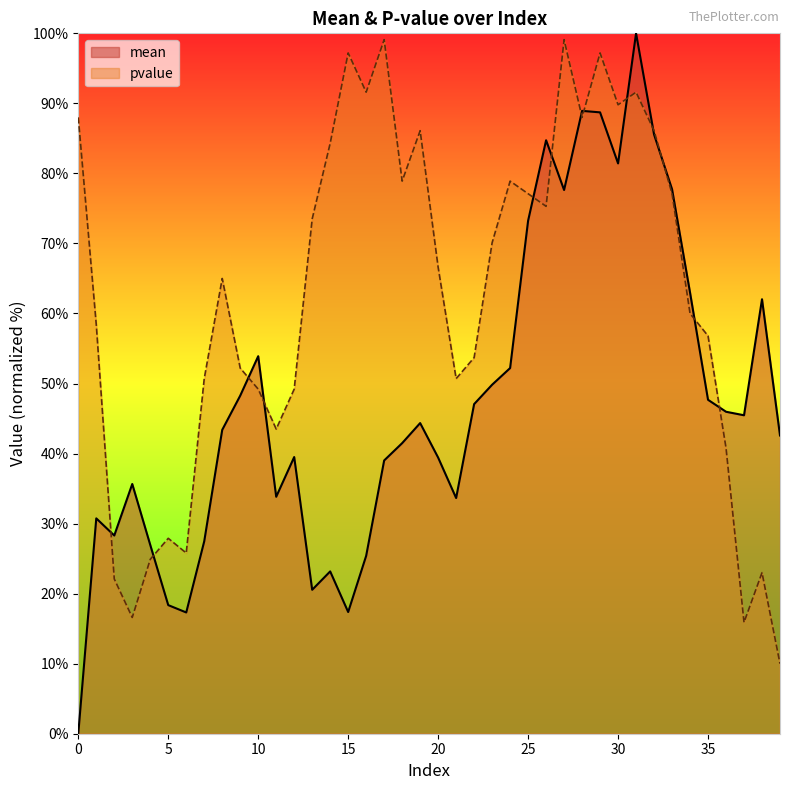

What is the sum of the mean values at 11 and 26?

118.6